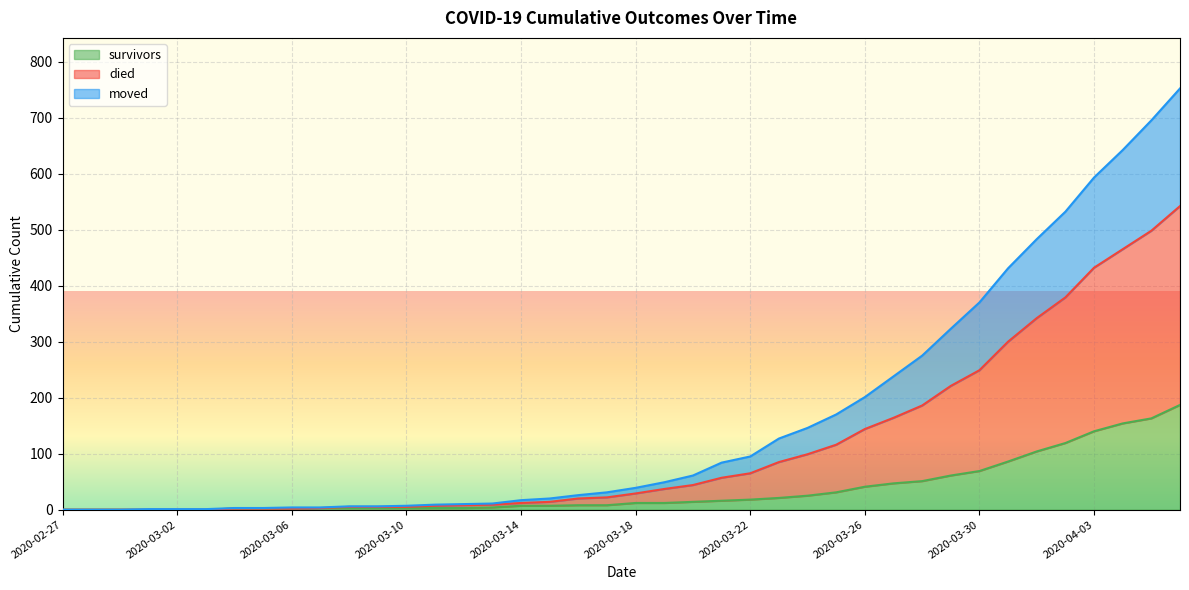

Which label corresponds to the largest value in the chart?

2020-04-06